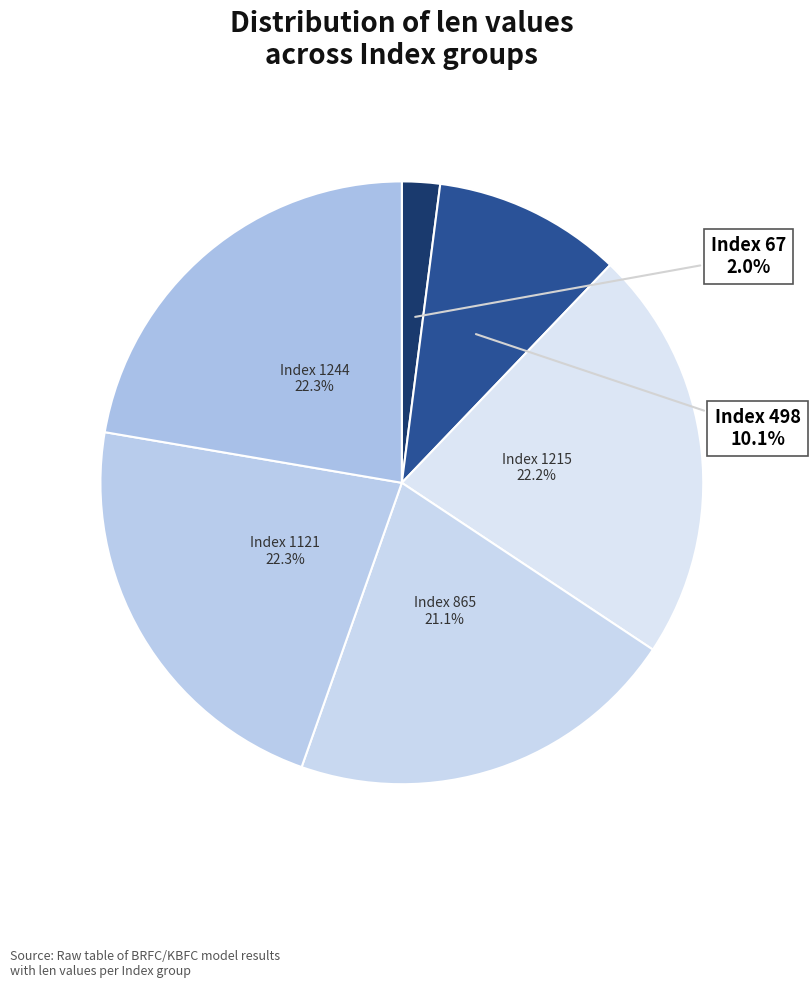

Count the number of slices in the pie.

6